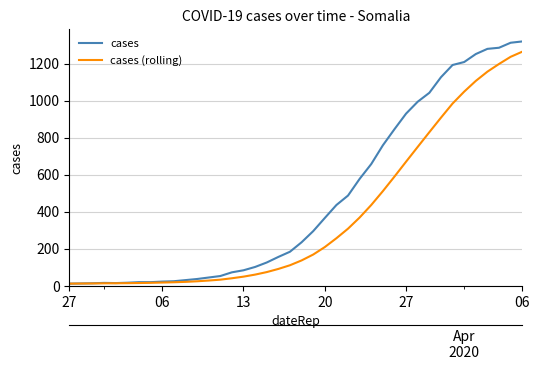

What is the sum of all cases (rolling) values?

14850.5